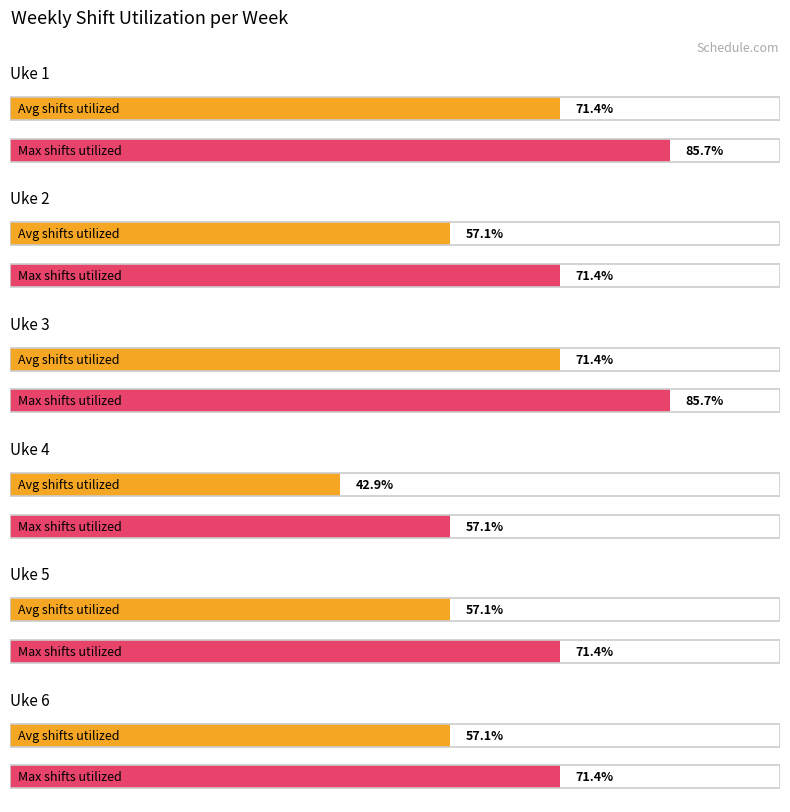

How many bars are there in total?

12